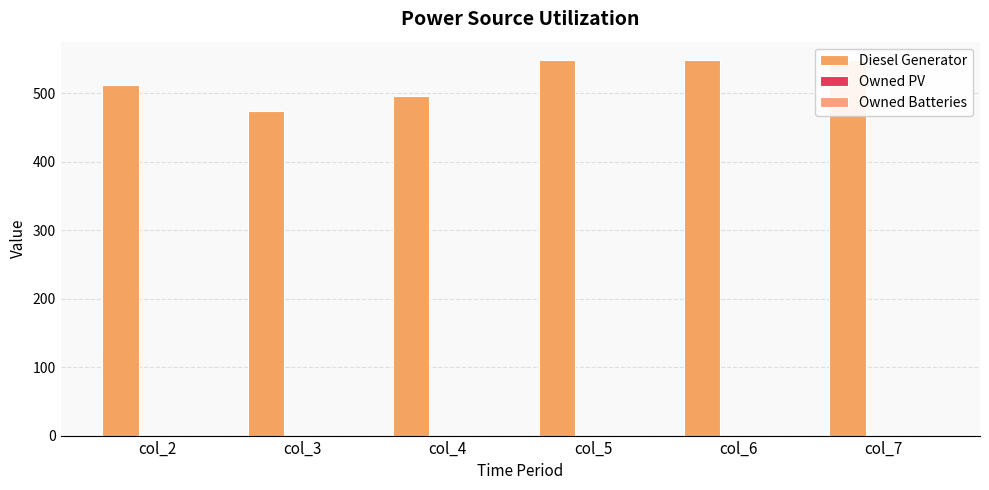

List the series in order of their peak value, highest first.

Diesel Generator, Owned PV, Owned Batteries